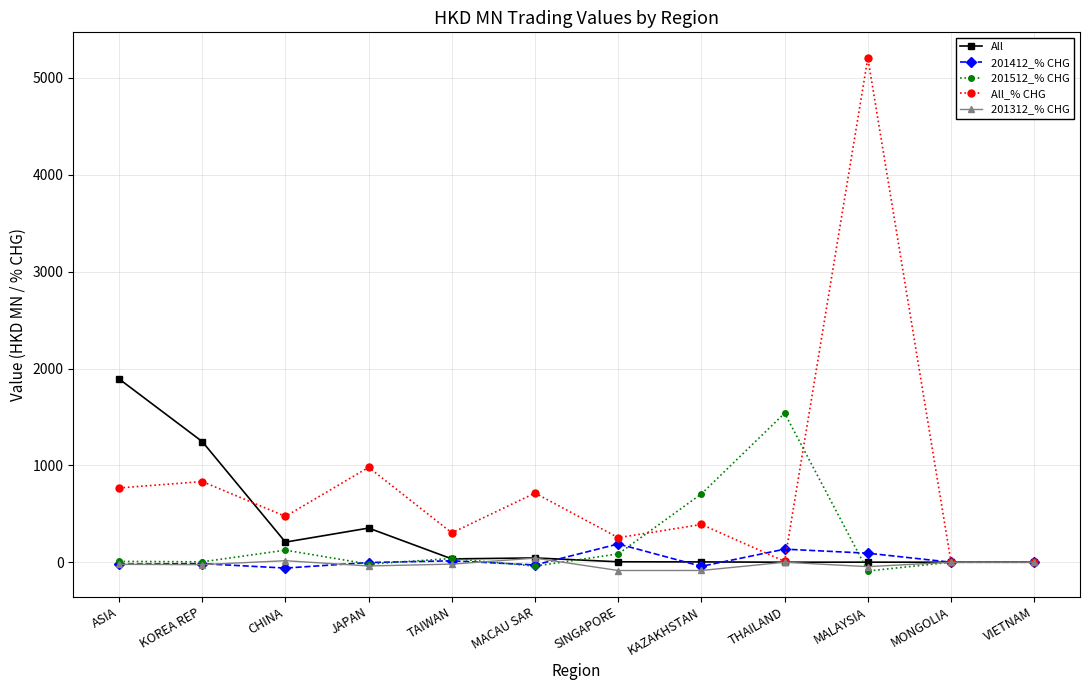

At which category is the sum across all series the highest?

MALAYSIA